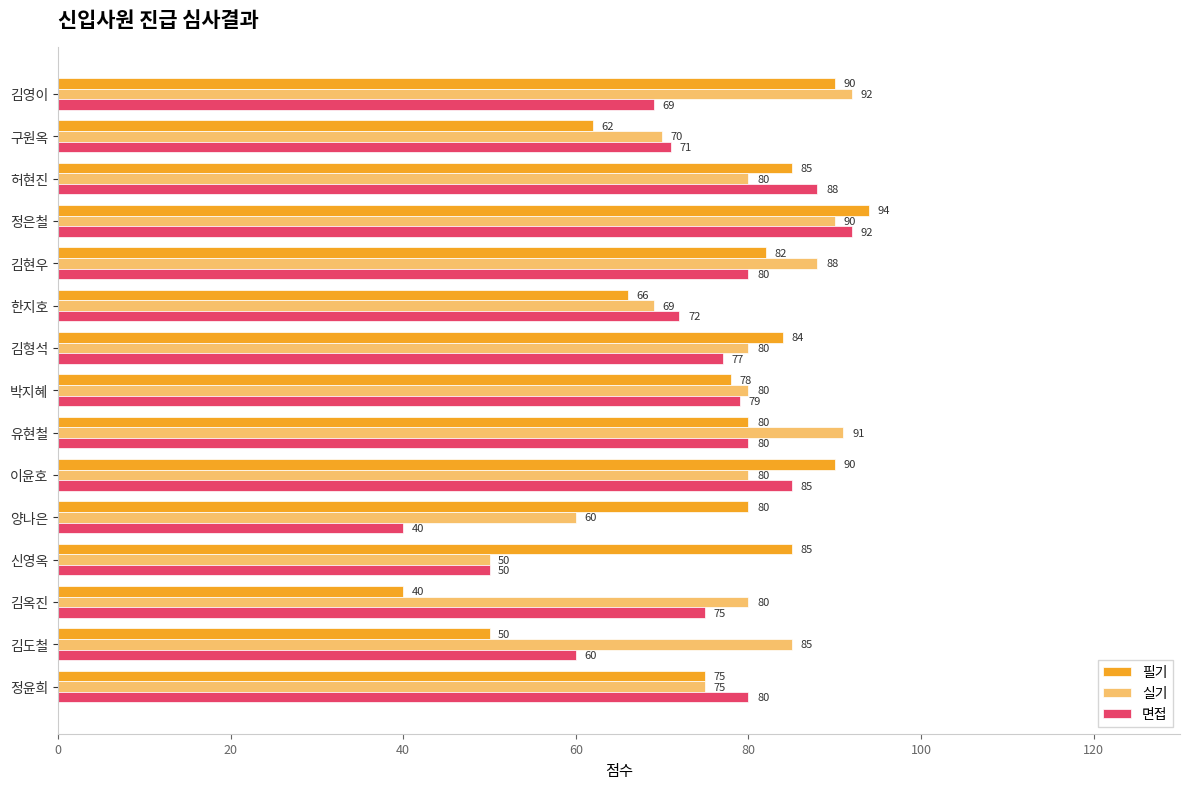

At which label does 필기 reach its peak?

정은철